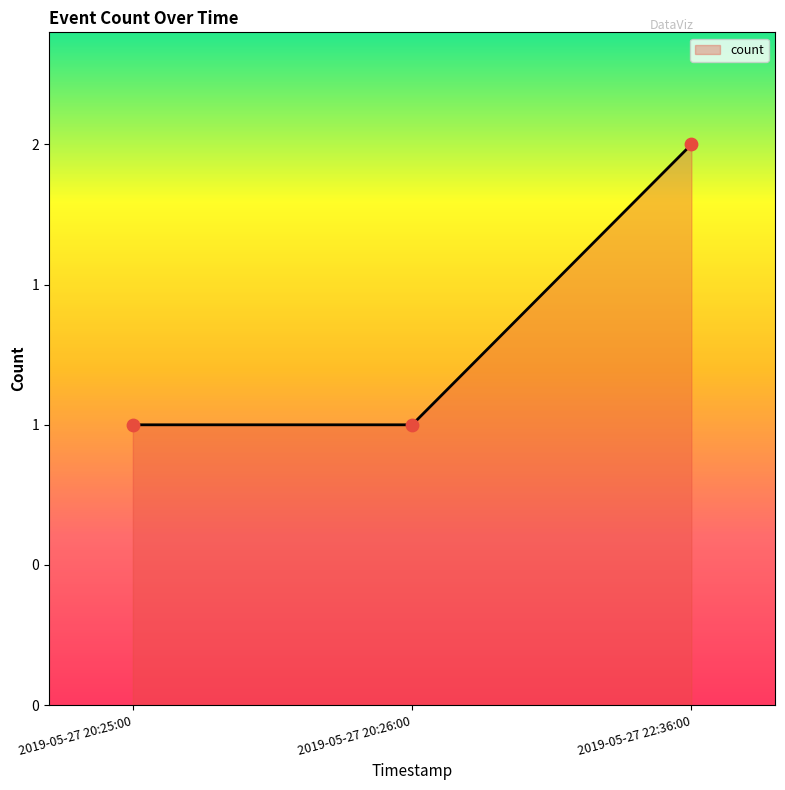

Which has a higher value, 2019-05-27 22:36:00 or 2019-05-27 20:25:00?

2019-05-27 22:36:00